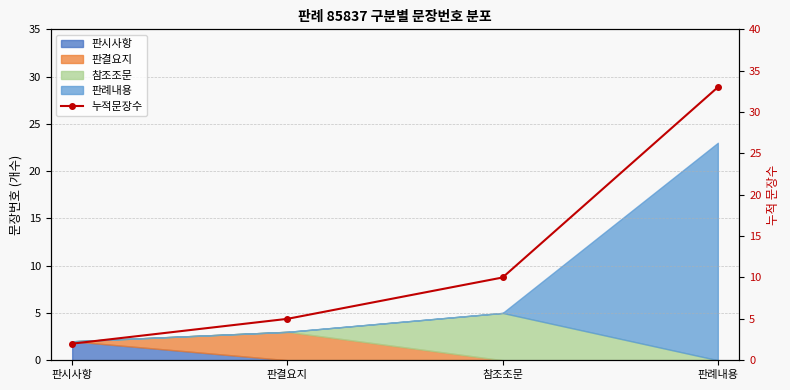

True or false: the data has more than 1 interior local peaks.

False